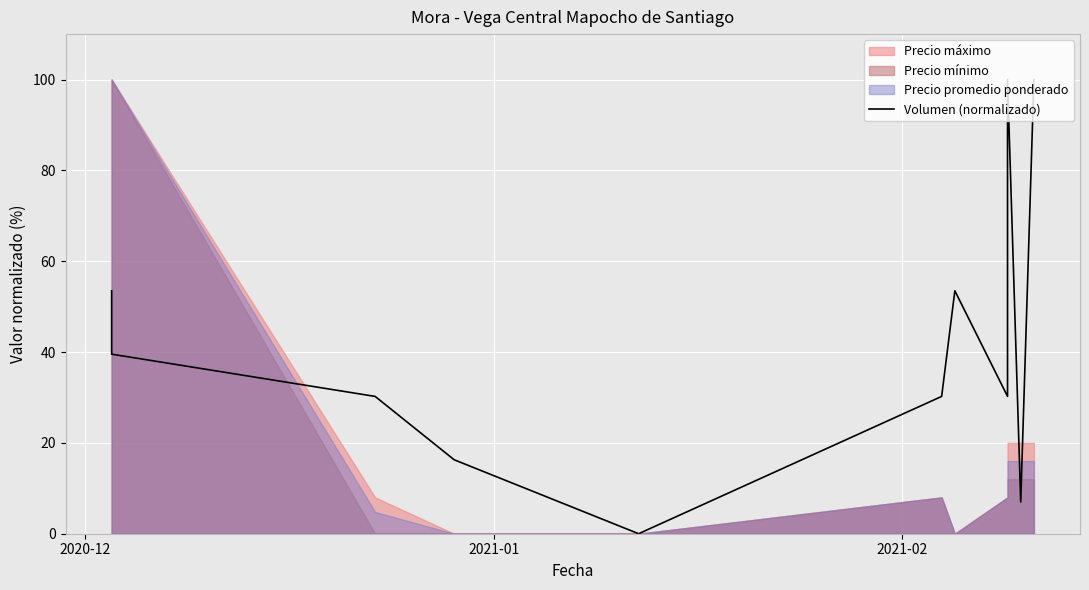

How many lines are shown in the chart?

1